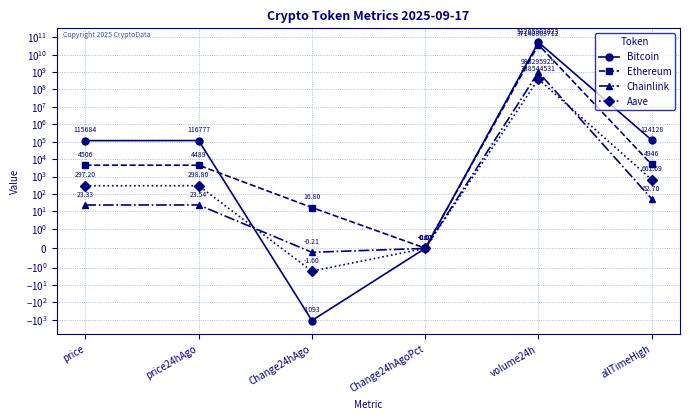

What are all the series names shown in the legend?

Bitcoin, Ethereum, Chainlink, Aave